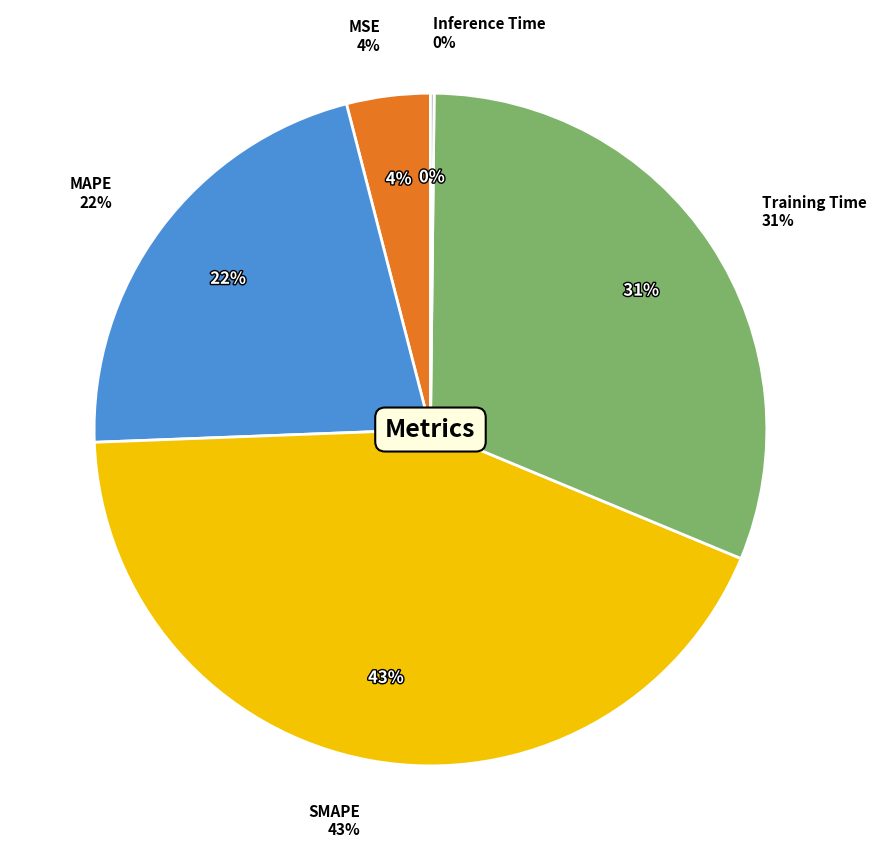

Rank the categories by value from highest to lowest.

SMAPE, Training Time, MAPE, MSE, Inference Time